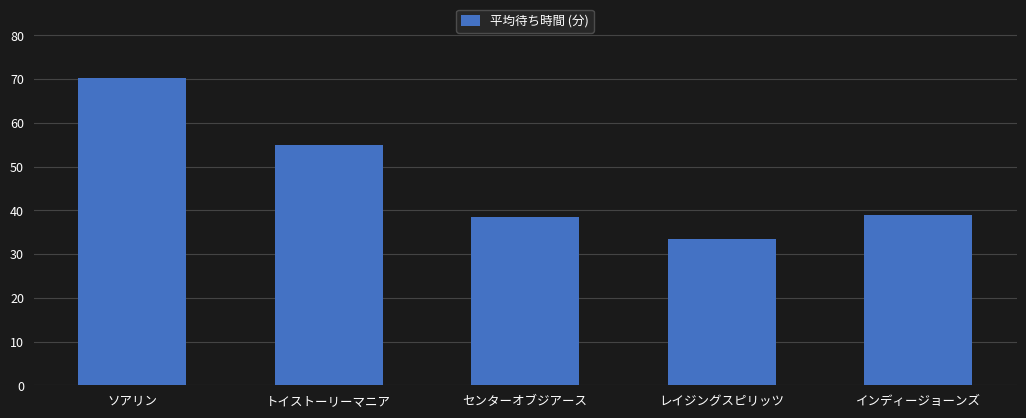

Which has a higher value, トイストーリーマニア or ソアリン?

ソアリン